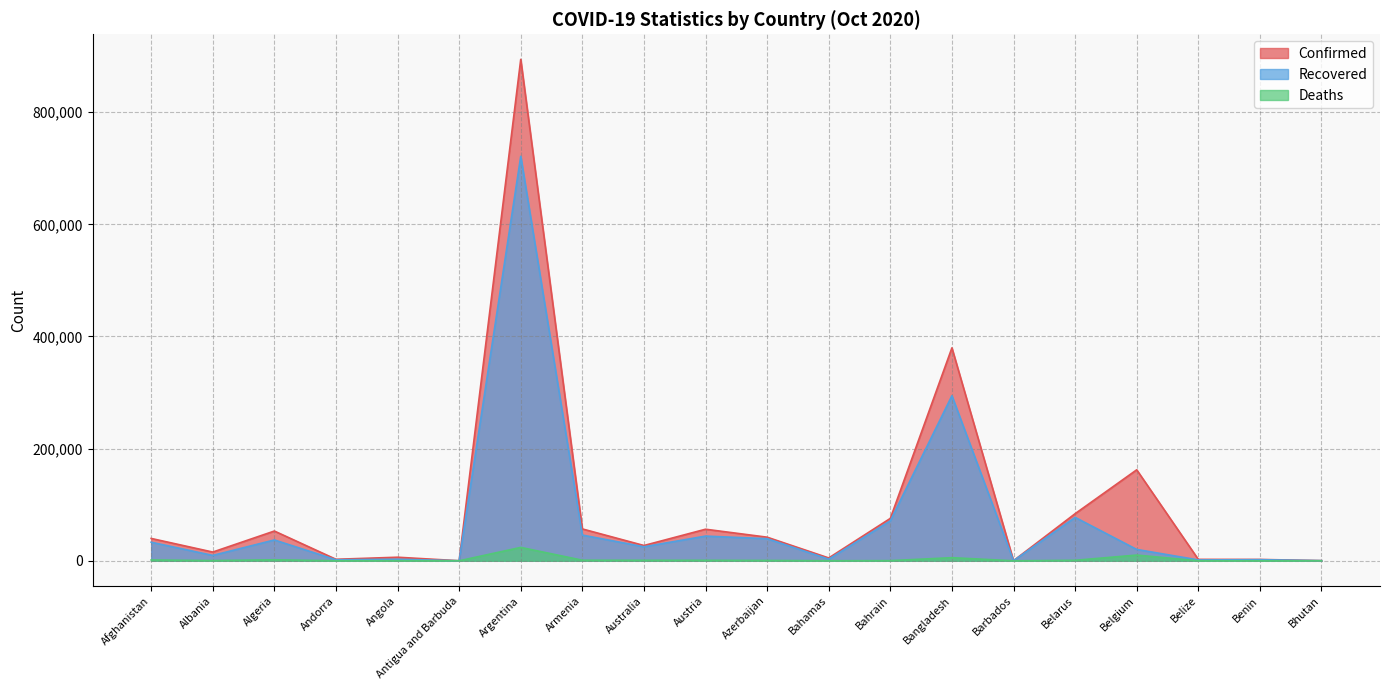

The value of Deaths at Armenia is 1026. True or false?

True